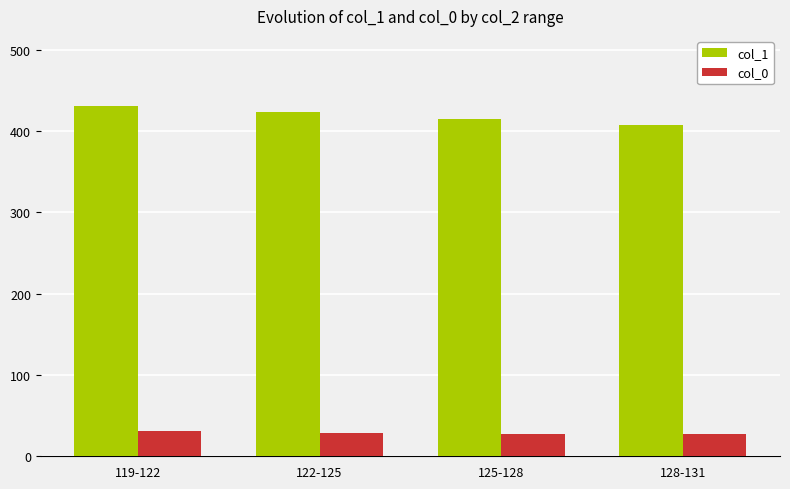

Where does the col_1 series first go above 423?

119-122